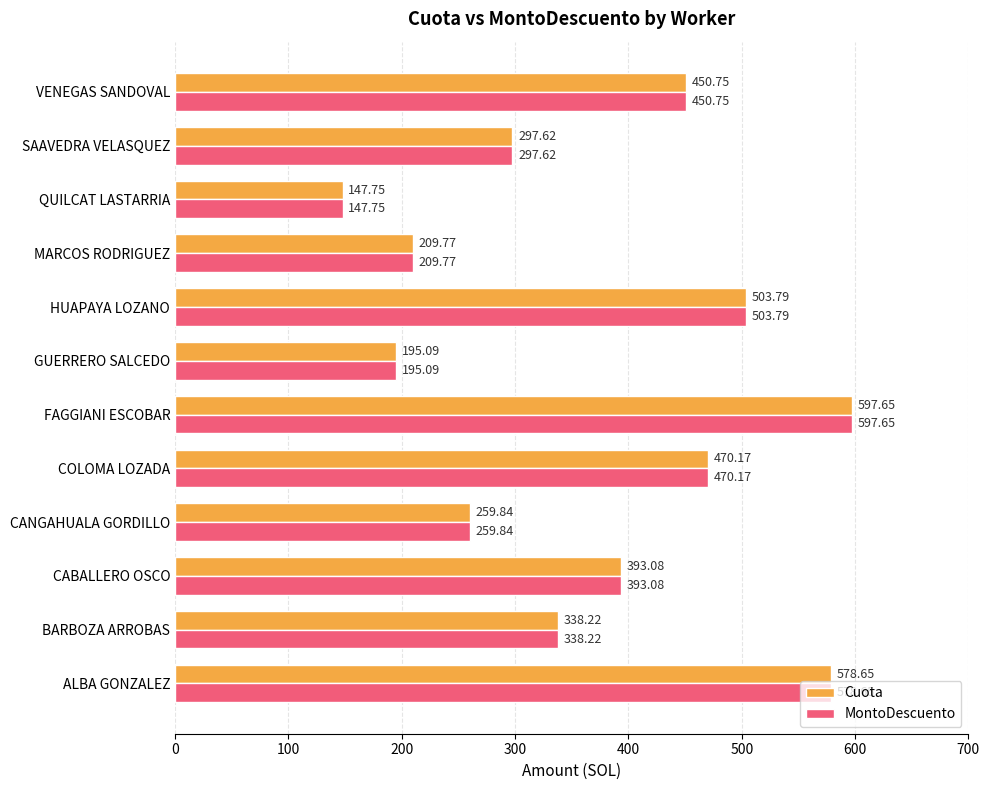

At which category does the chart reach its peak across all series?

FAGGIANI ESCOBAR